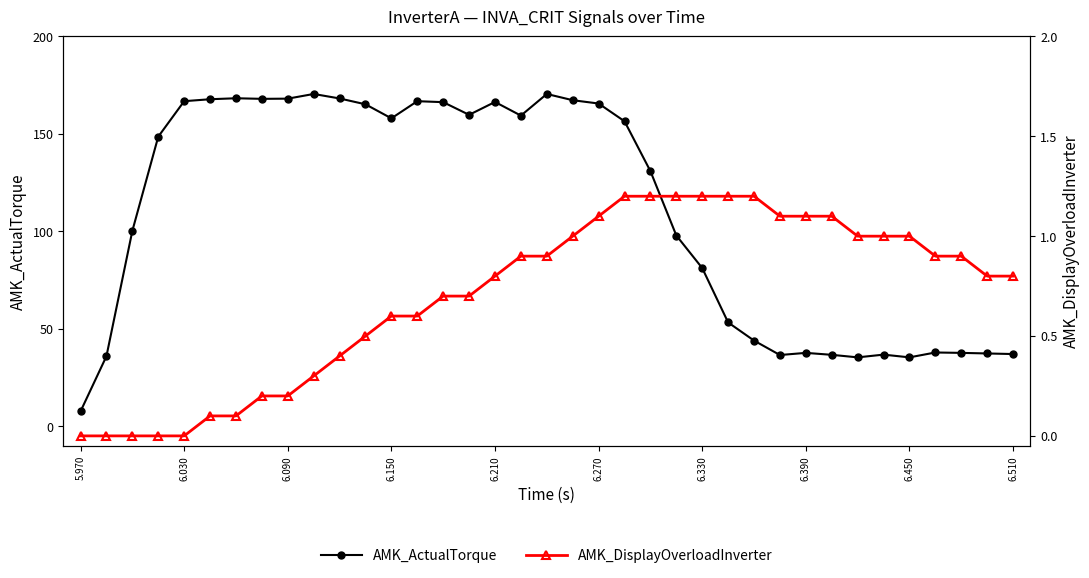

Which series has the widest spread of values?

AMK_ActualTorque